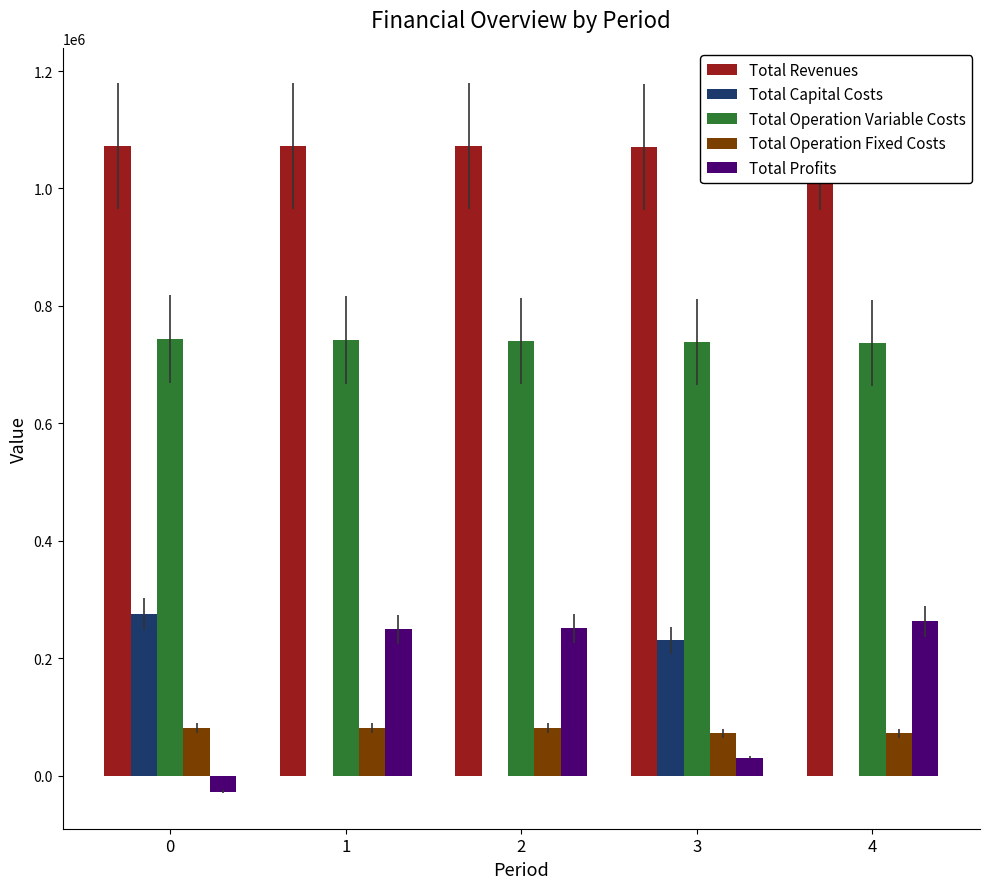

What is the spread (max minus min) of values at 1?

1071847.4